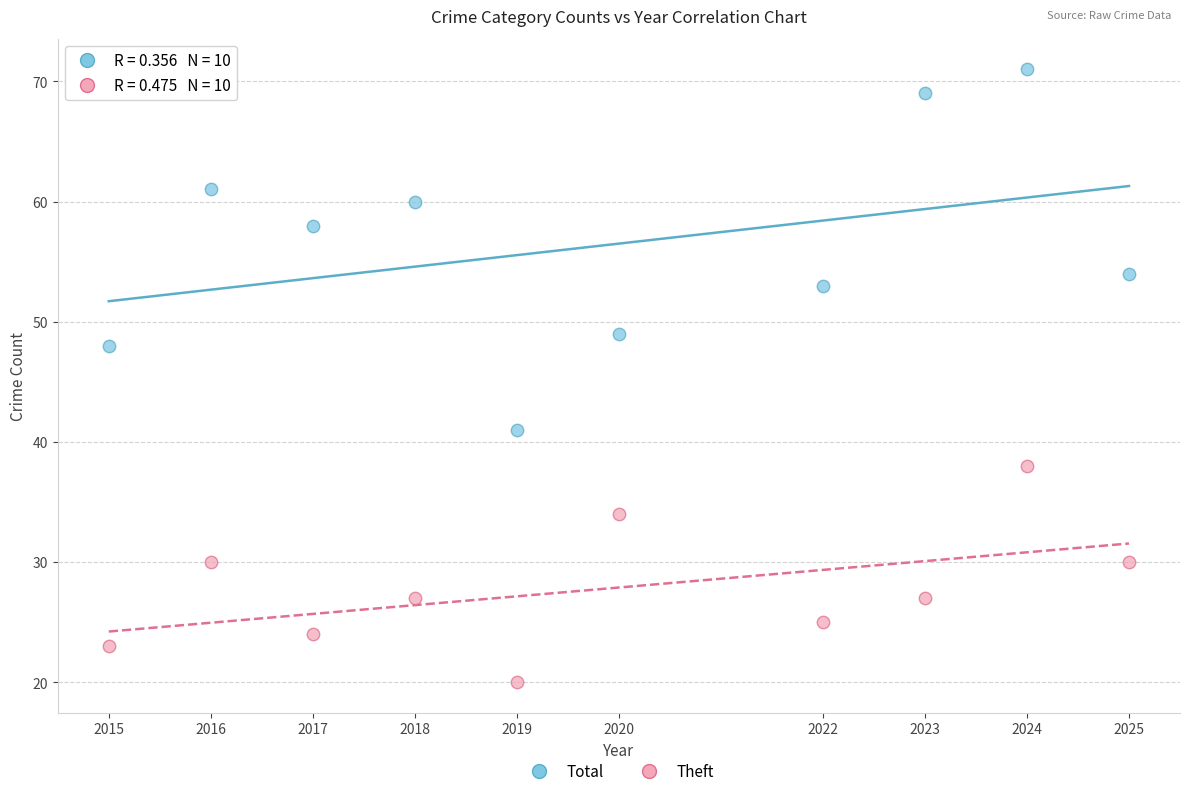

Which series reaches the maximum Y coordinate?

Total